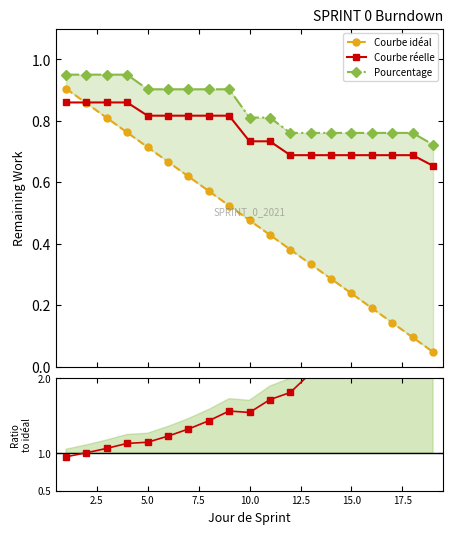

What is the difference between the highest and lowest values at 7.5?

0.4